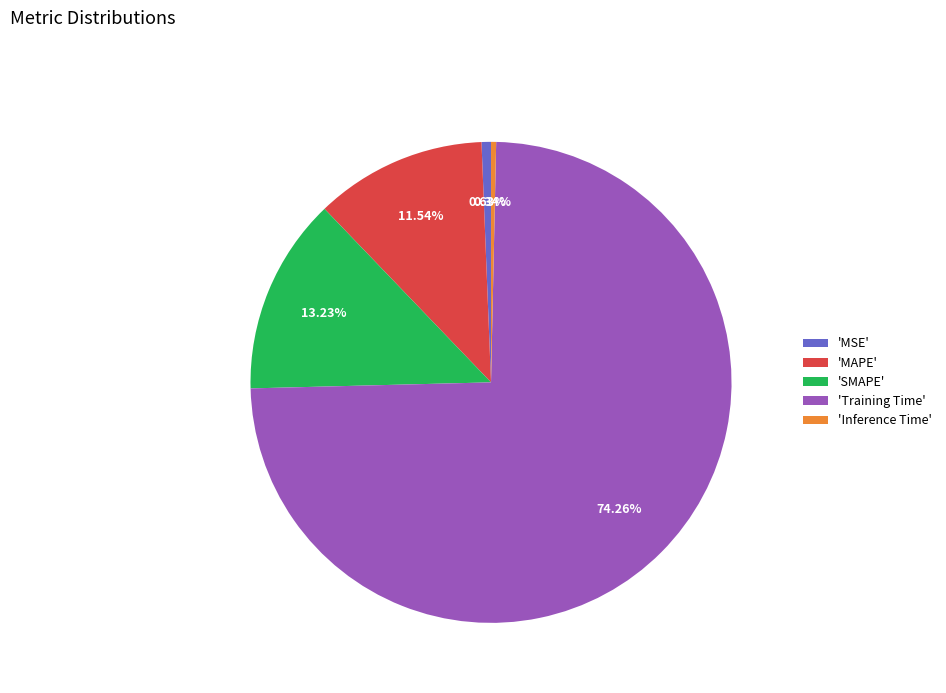

Combined, do 'SMAPE' and 'Inference Time' account for over 50%?

No